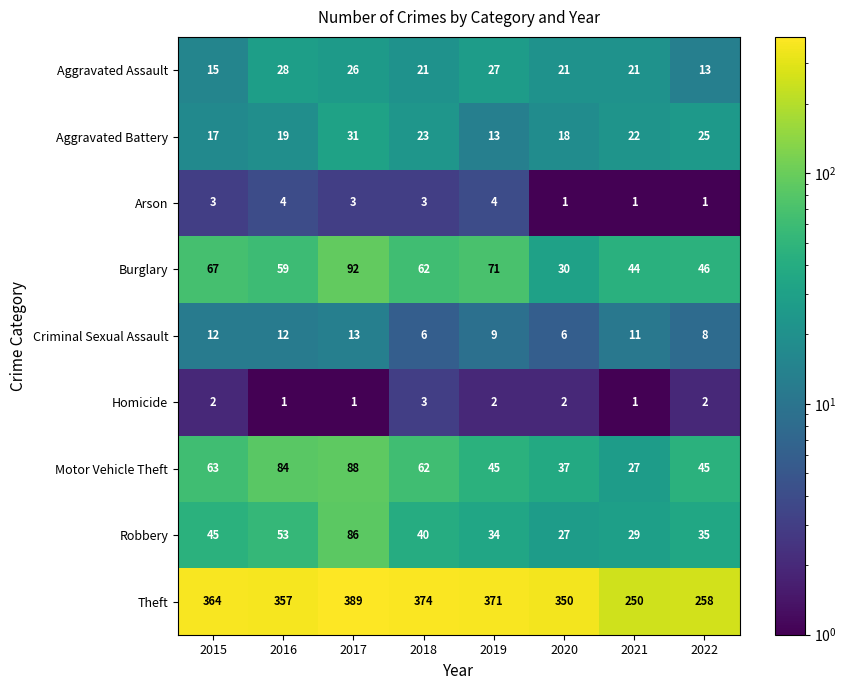

At which category does the chart reach its peak across all series?

2017